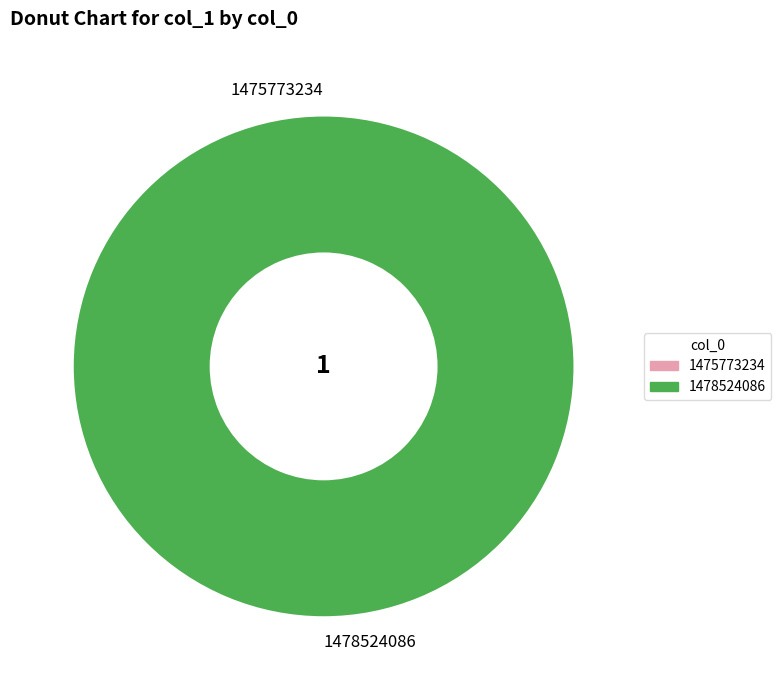

Which slice represents more than half of the pie?

1478524086